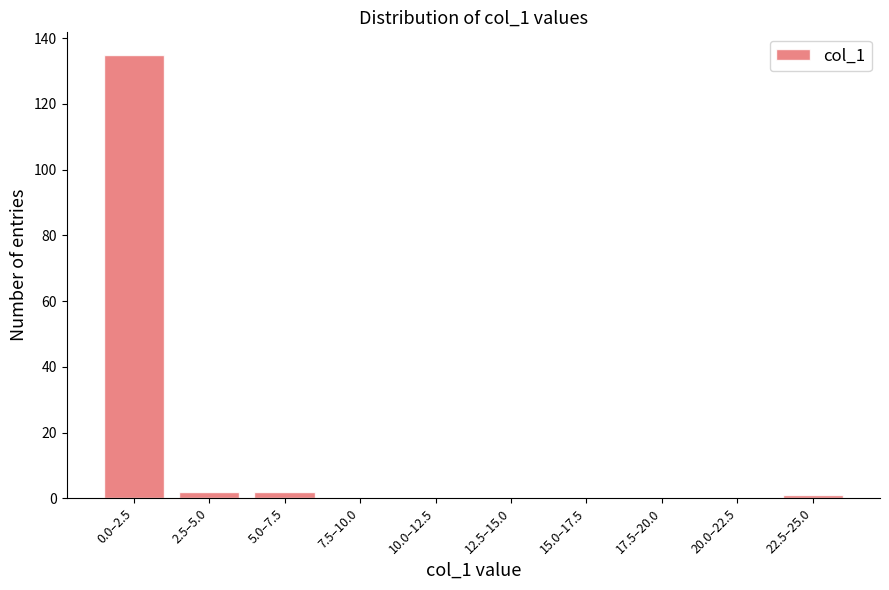

Reading left to right, transcribe all the data shown in this chart.

0.0–2.5=135	2.5–5.0=2	5.0–7.5=2	7.5–10.0=0	10.0–12.5=0	12.5–15.0=0	15.0–17.5=0	17.5–20.0=0	20.0–22.5=0	22.5–25.0=1